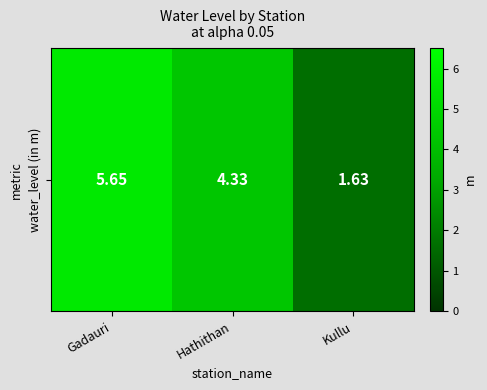

What is the sum of the values at Kullu and Hathithan?

6.0